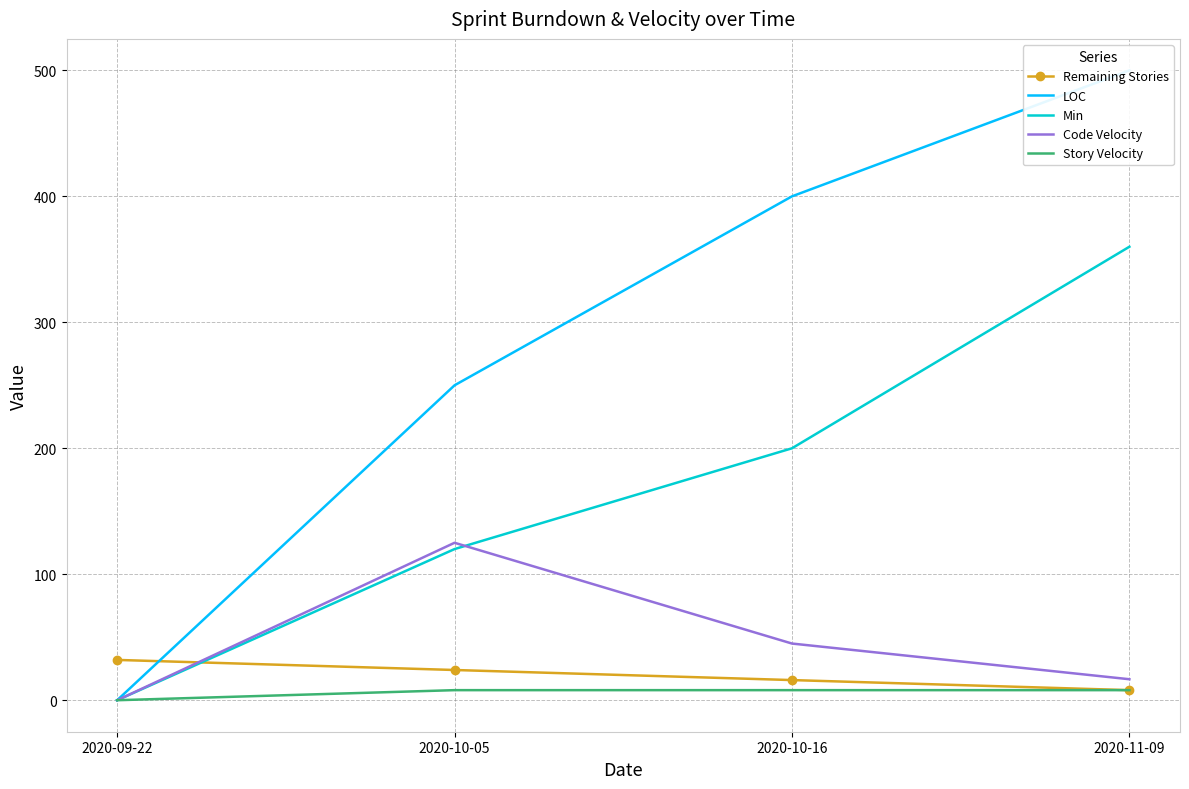

In Code Velocity, how many points are higher than both neighbors (excluding endpoints)?

1